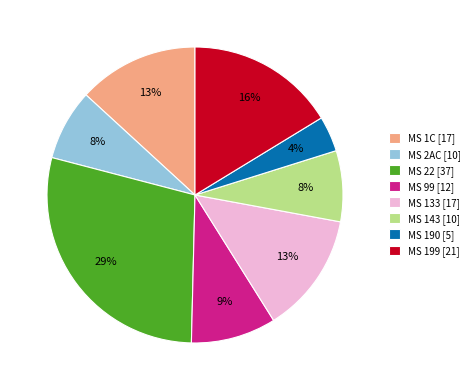

Between MS 1C and MS 22, which is larger?

MS 22